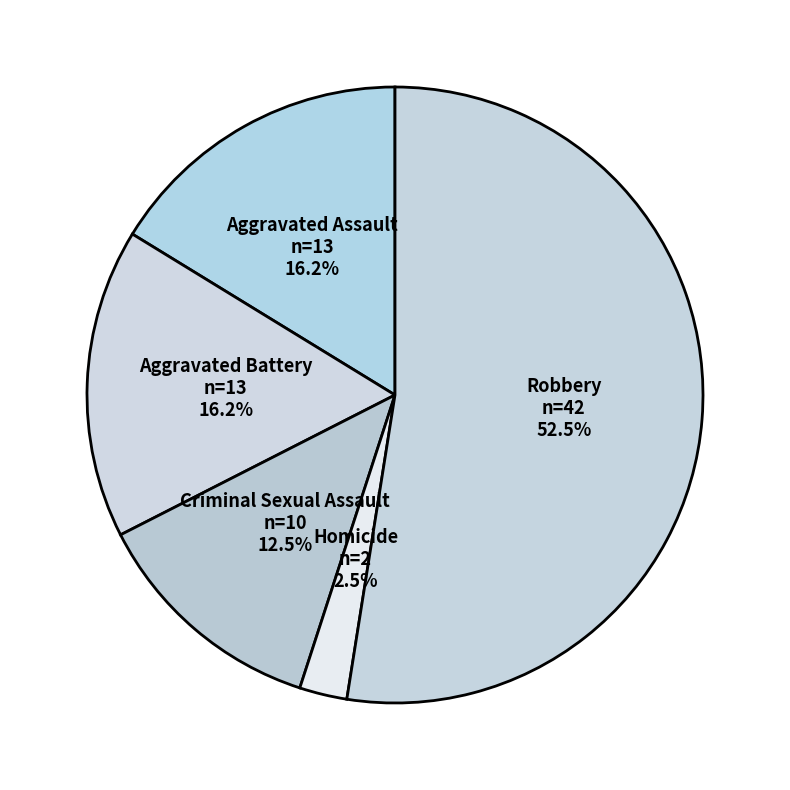

What is the smallest slice in the pie chart?

Homicide